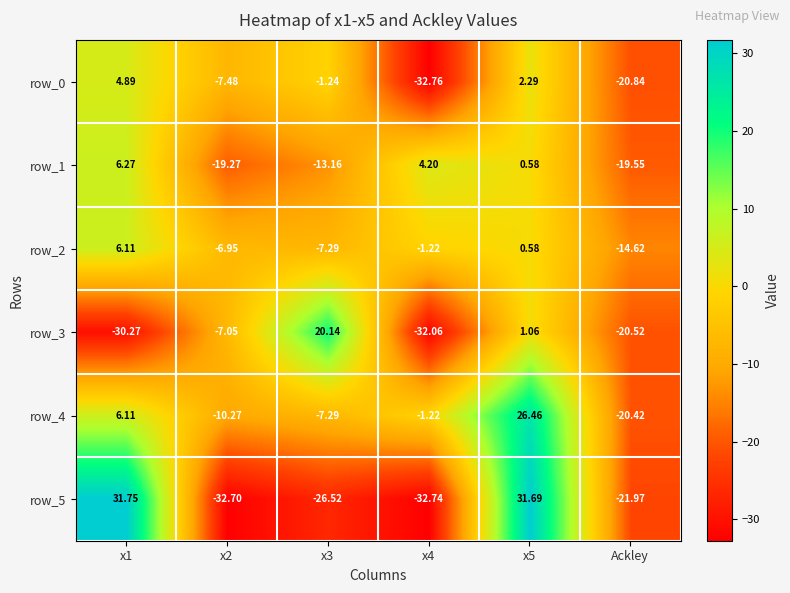

What is the spread (max minus min) of values at x3?

46.7